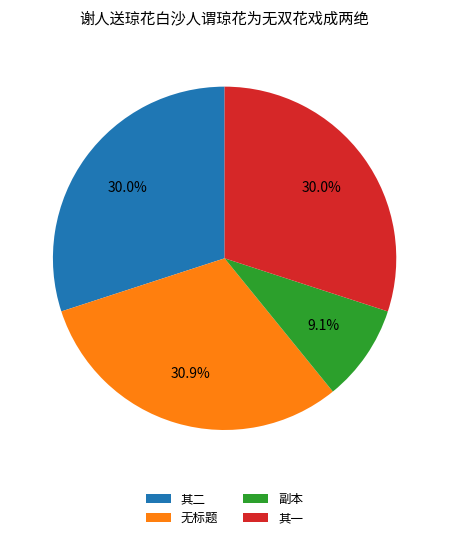

Which slice is the largest?

无标题